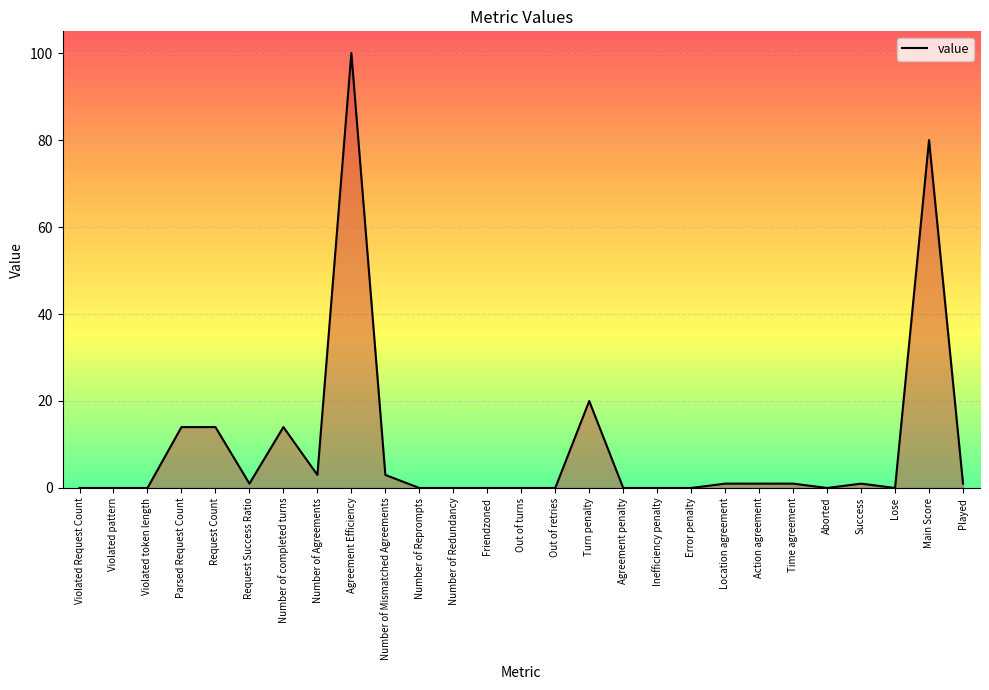

True or false: the data shows 0 at Friendzoned.

True